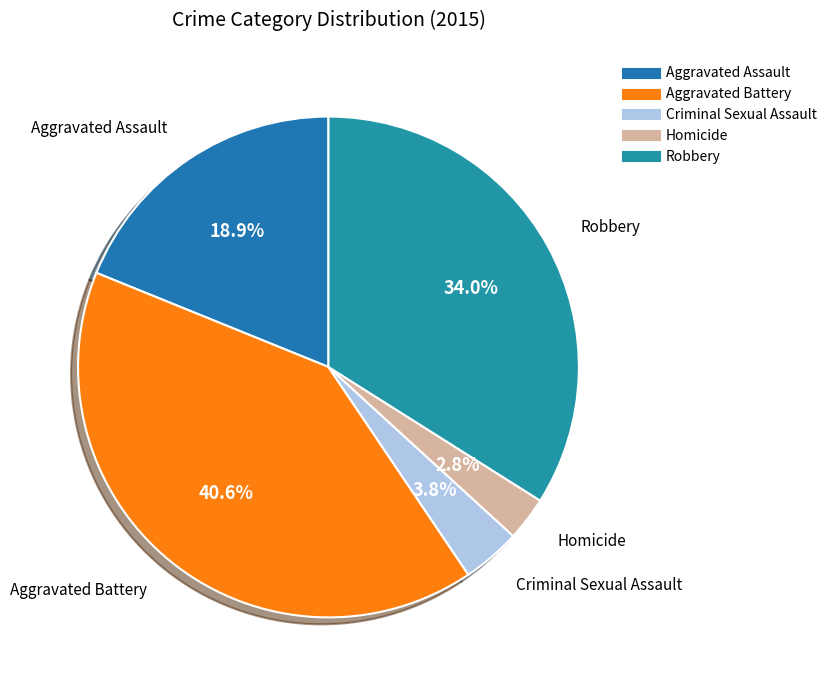

Is Criminal Sexual Assault the majority of the pie?

No